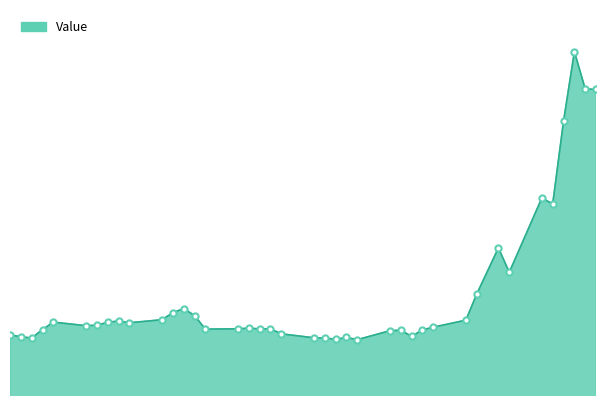

Which has a higher value, 2022-03-01 or 2022-03-06?

2022-03-06